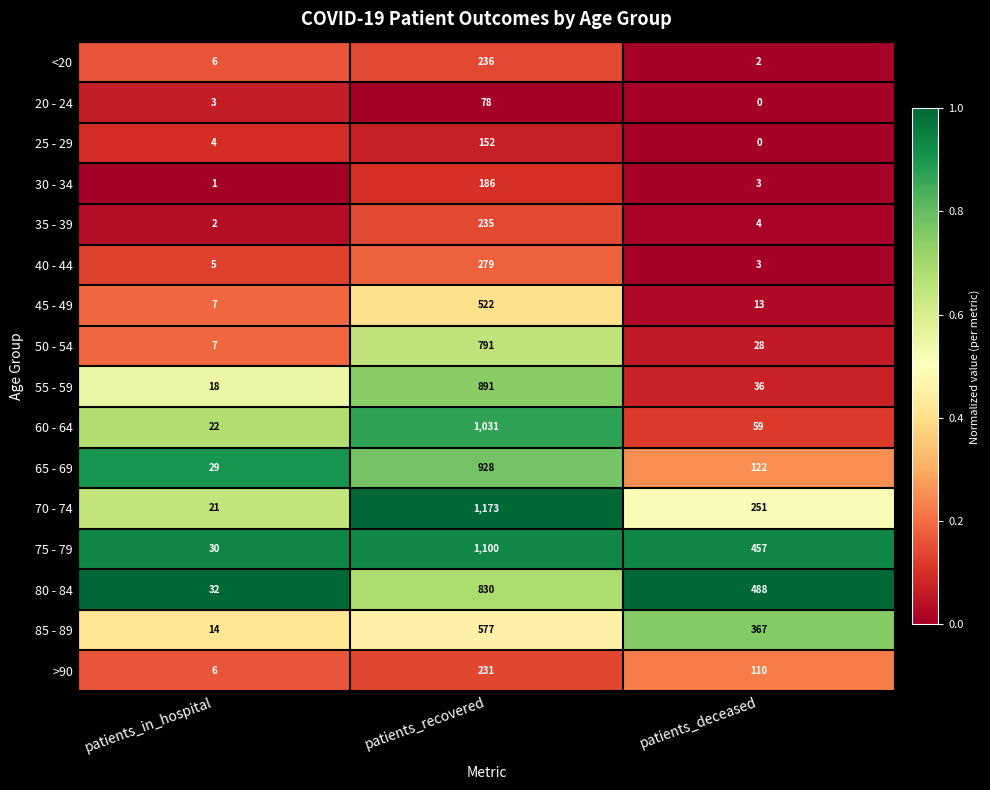

At which label is <20 closest to 119?

patients_in_hospital